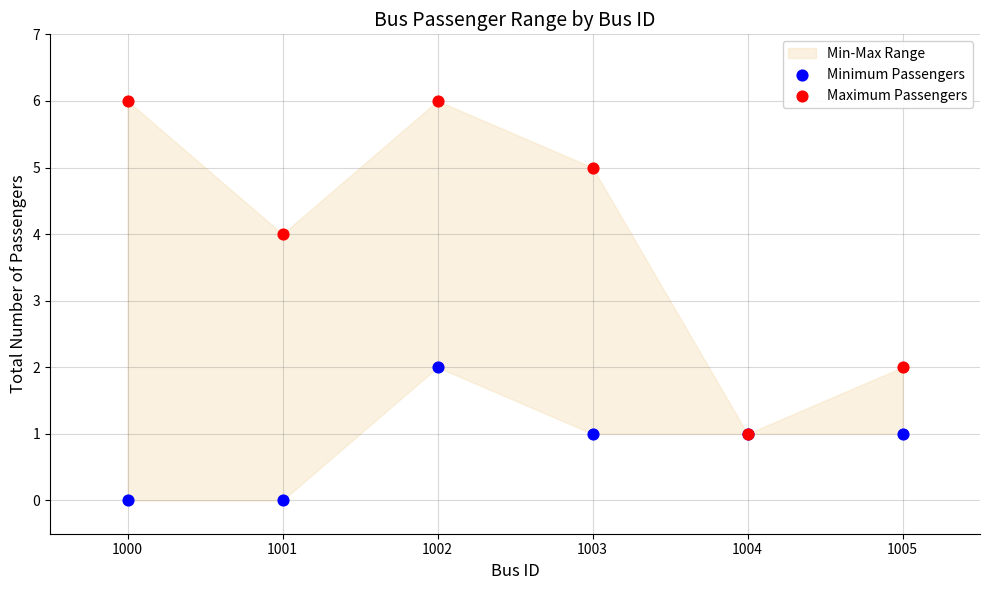

Which series reaches the minimum Y coordinate?

Minimum Passengers